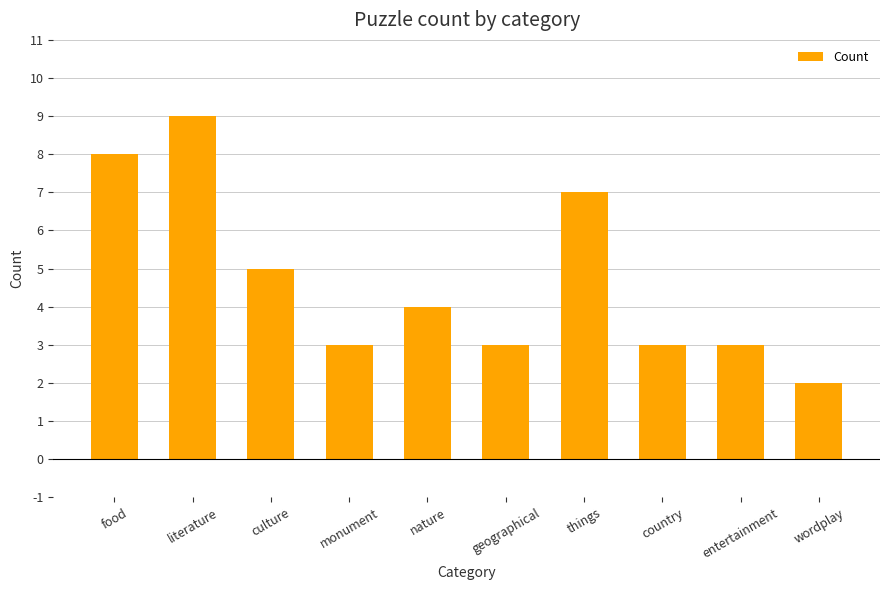

What is the average value?

5